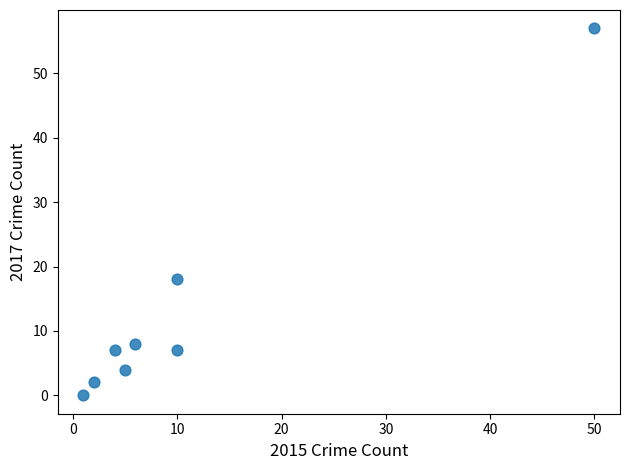

What is the average X value?

11